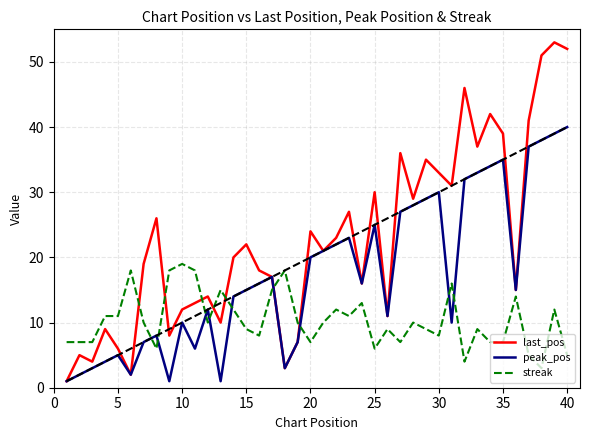

List the series in order of their overall mean, lowest first.

streak, peak_pos, last_pos